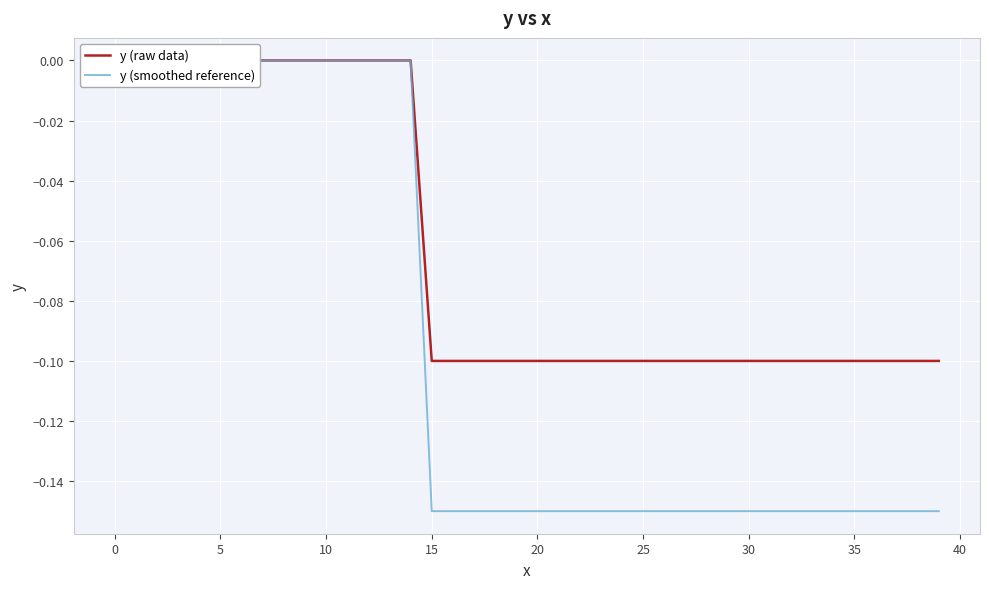

How many lines are shown in the chart?

2